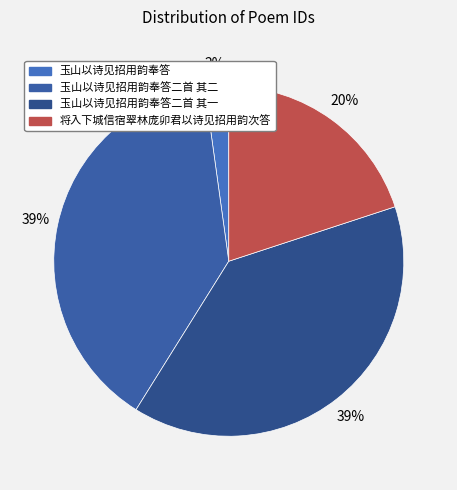

Approximately how many times larger is the value at 玉山以诗见招用韵奉答 compared to 将入下城信宿翠林庞卯君以诗见招用韵次答?

0.1